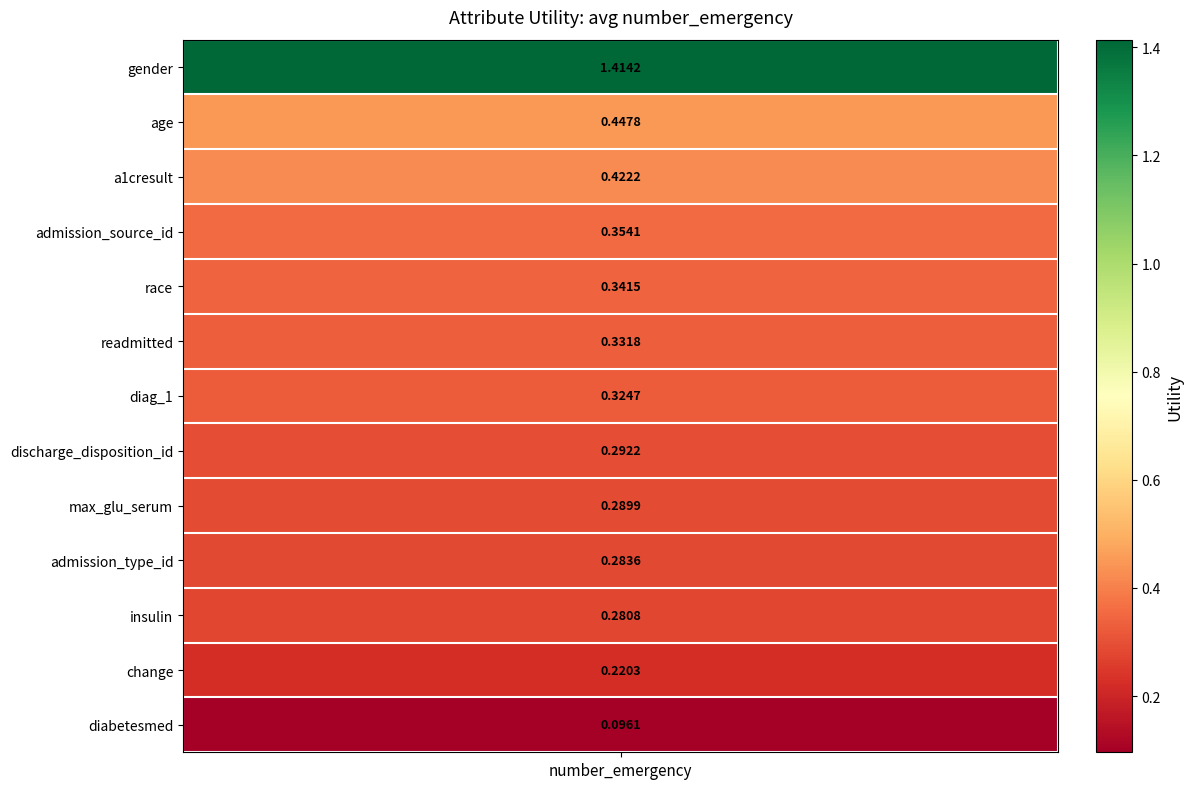

True or false: the data shows 0.3 at 8.

True